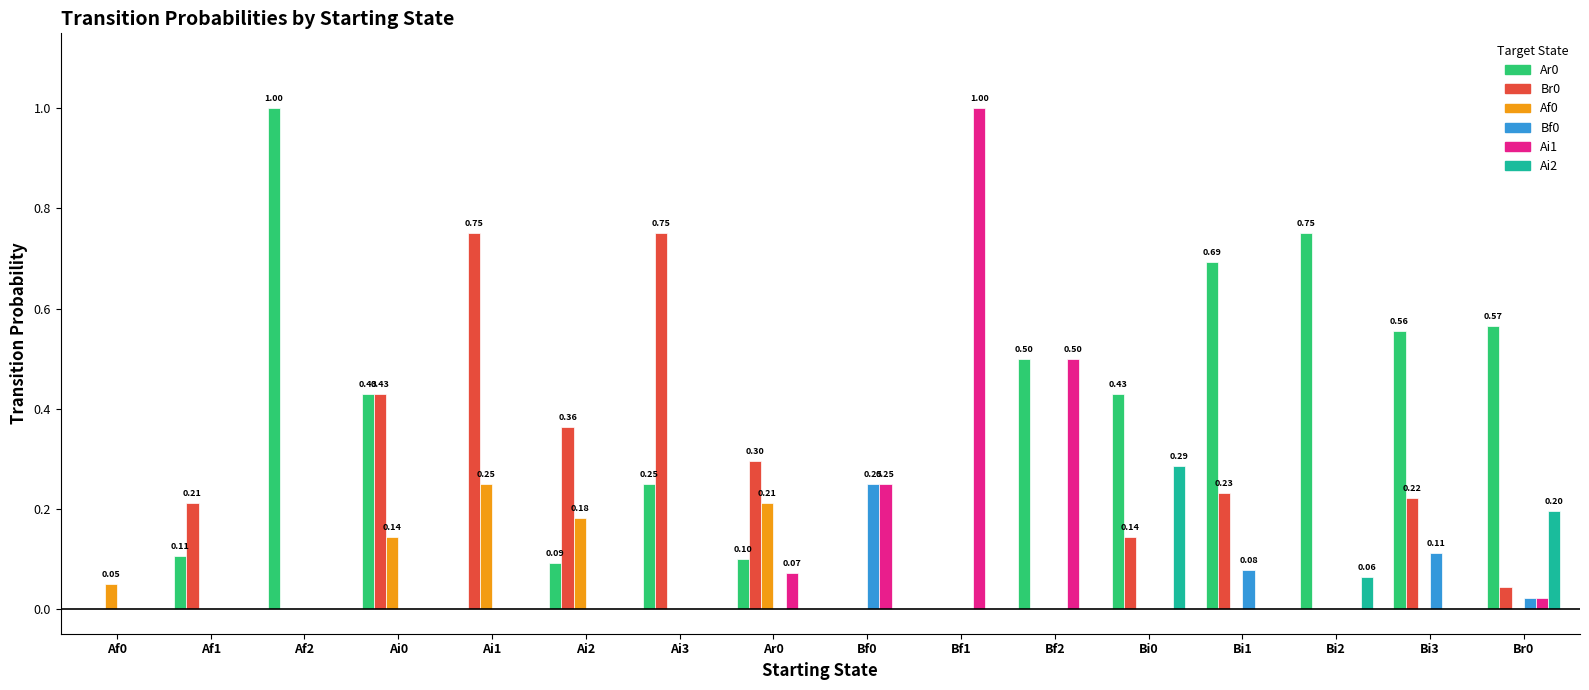

Is the value of Af0 at Ar0 greater than the value of Ar0 at Bi3?

No